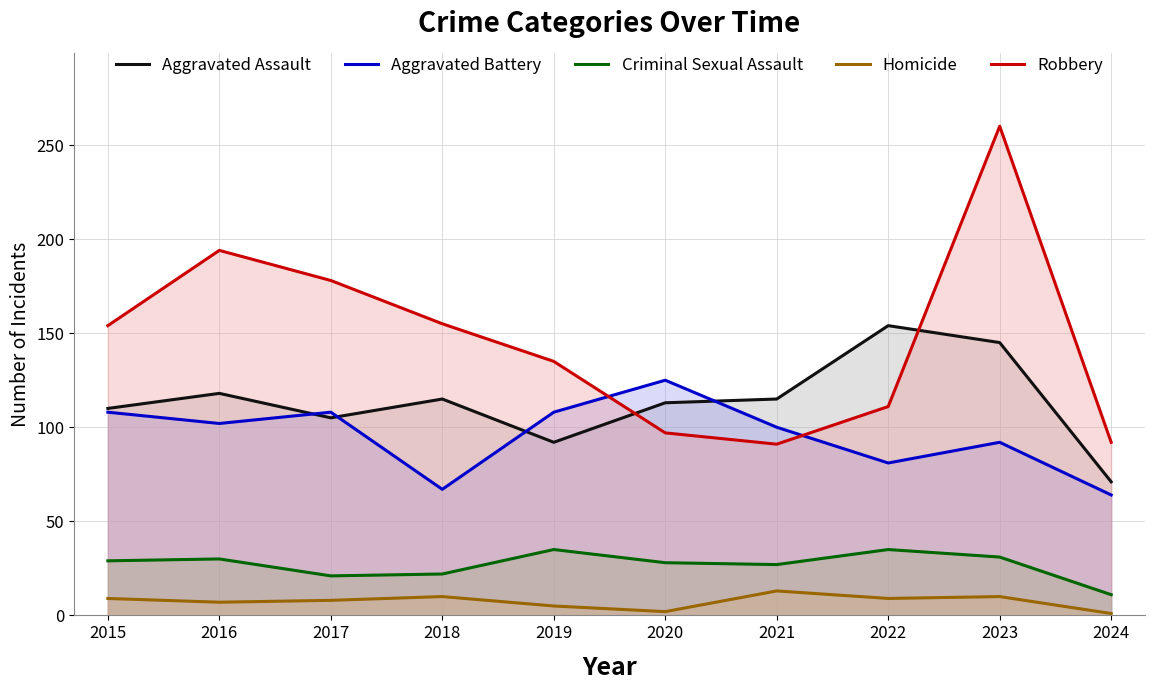

Is it true that Homicide equals 13 at 2021?

True